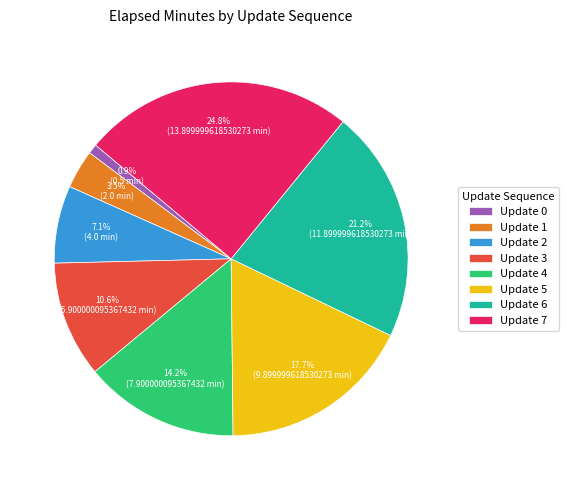

Rank the categories by value from lowest to highest.

Update 0, Update 1, Update 2, Update 3, Update 4, Update 5, Update 6, Update 7